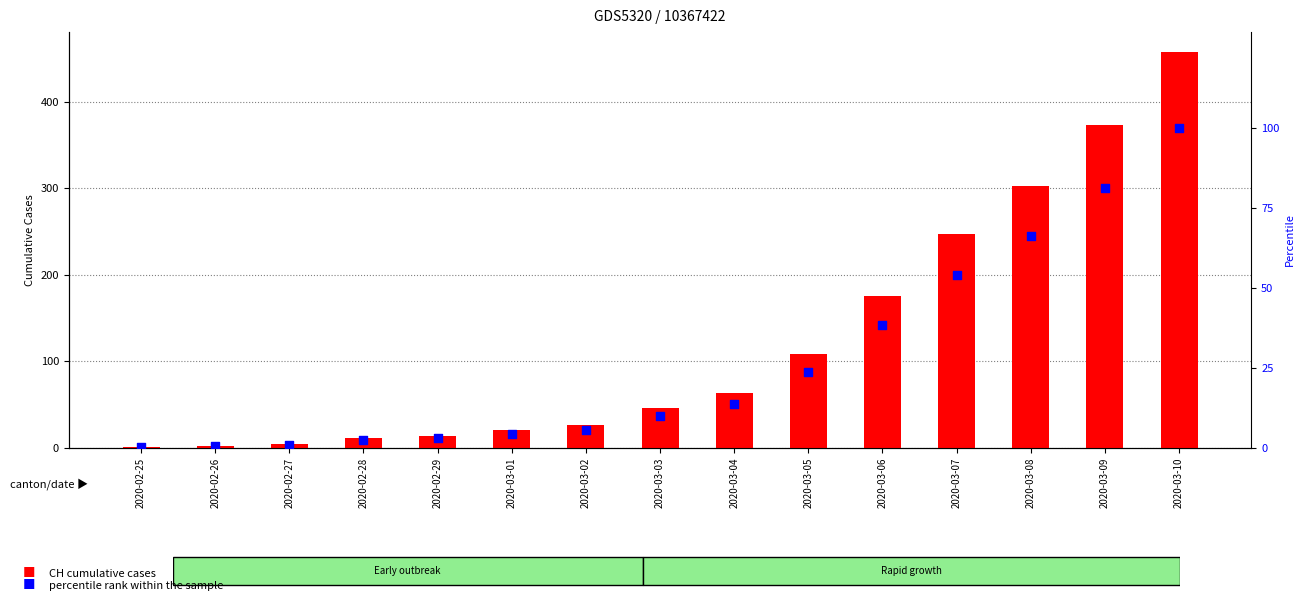

At which category is the sum across all series the highest?

2020-03-10